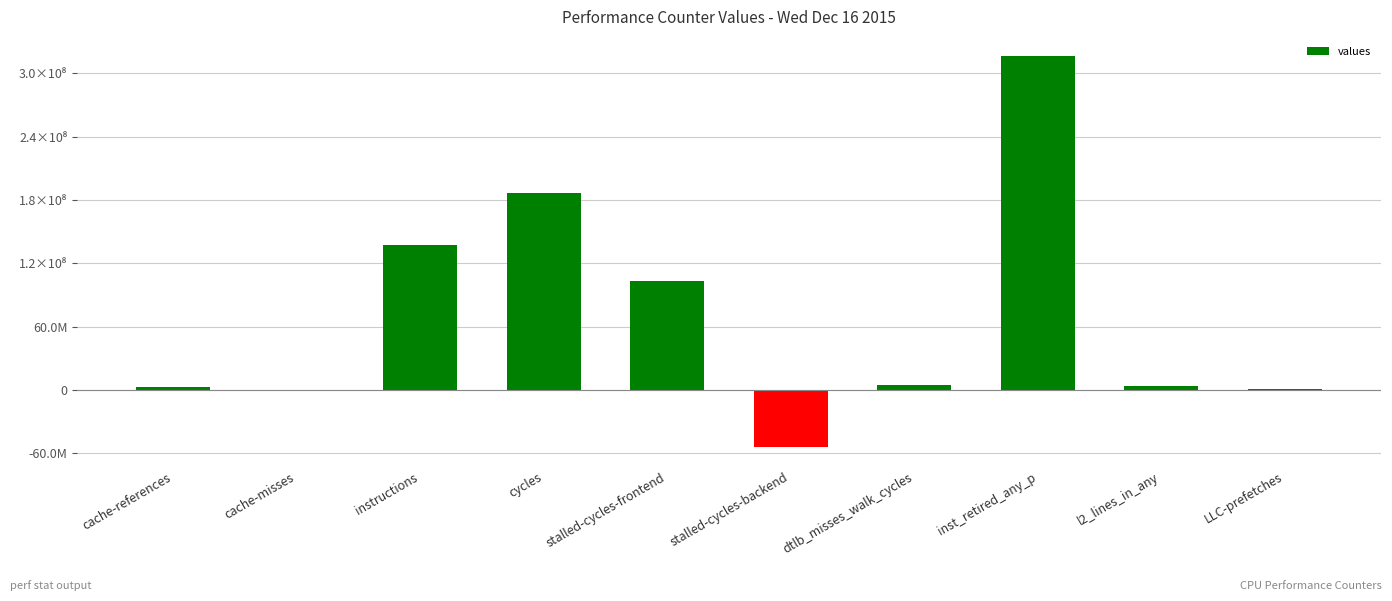

True or false: the data shows 763188 at l2_lines_in_any.

False